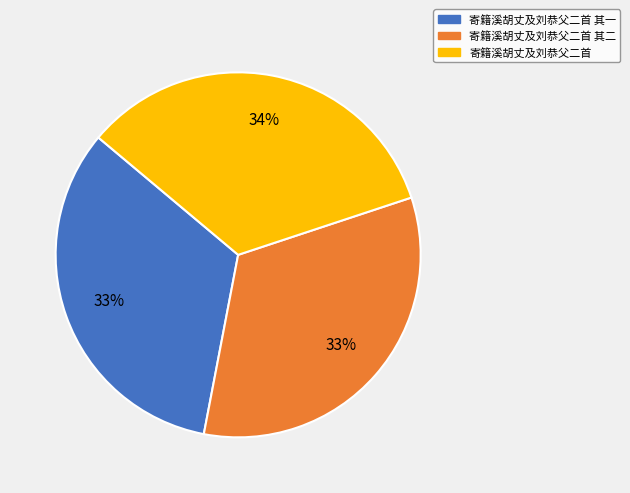

What percentage is the 寄籍溪胡丈及刘恭父二首 其二 slice, to the nearest percent?

33%